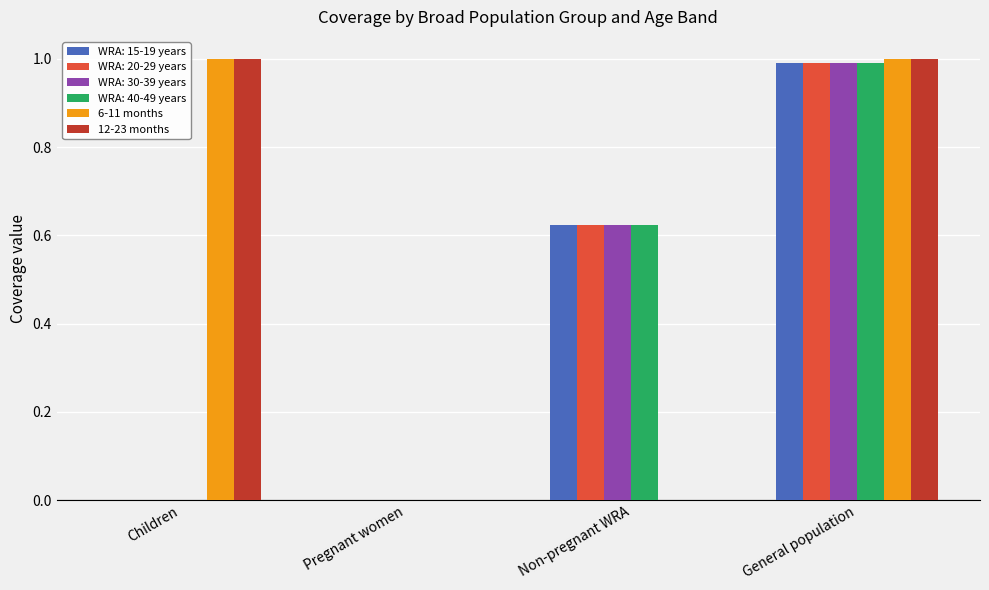

What is the total value across all series at Non-pregnant WRA?

2.5